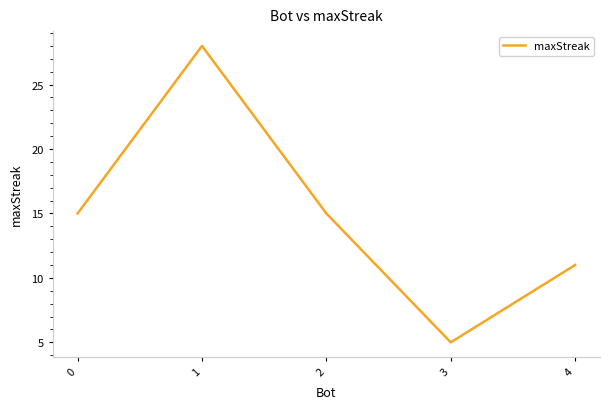

Reading left to right, what are all the values shown in this chart?

0=15	1=28	2=15	3=5	4=11